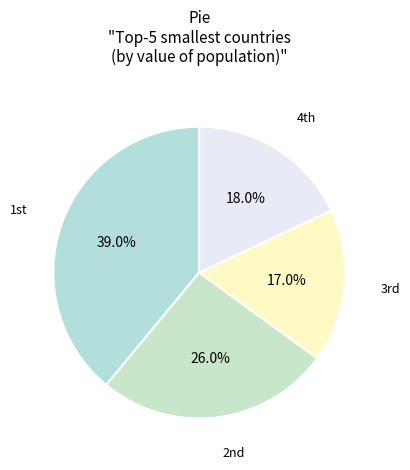

Count the number of slices in the pie.

4